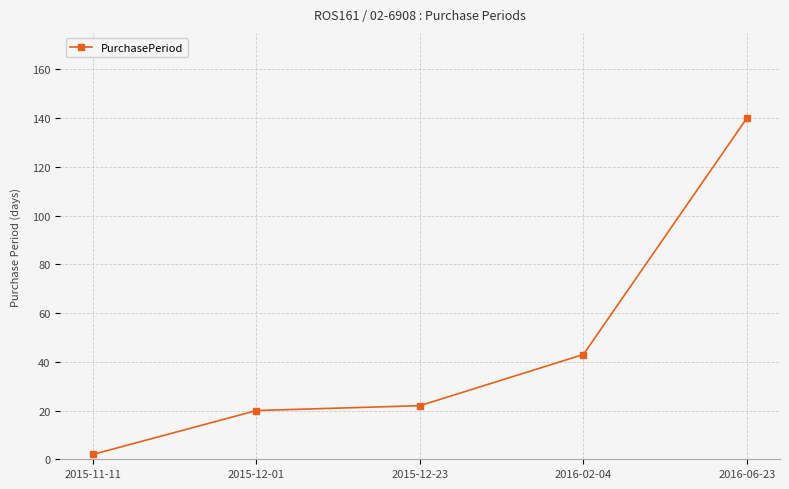

Where is the data nearest to the value 71?

2016-02-04